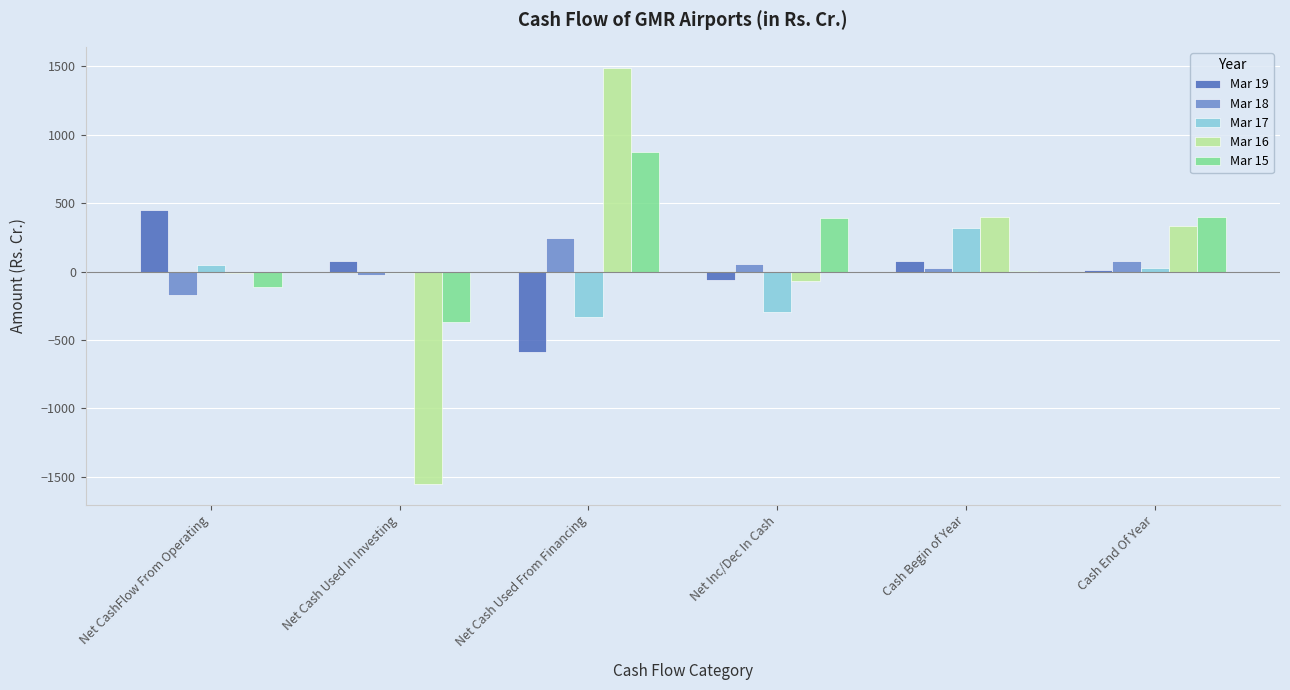

Is the value of Mar 18 at Cash End Of Year greater than the value of Mar 16 at Net Cash Used From Financing?

No